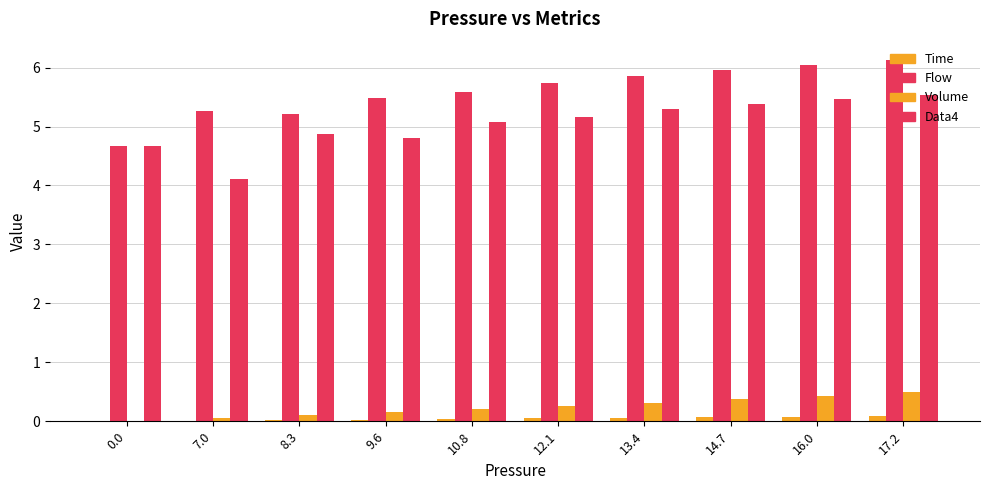

How many distinct data groups are displayed?

4